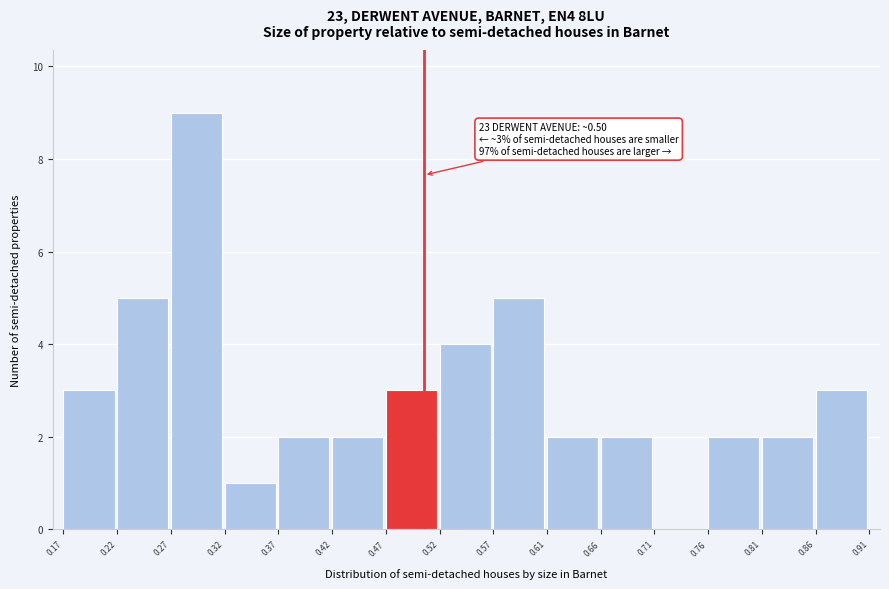

Over which range of the x-axis is the bar tallest?

0.27 to 0.32